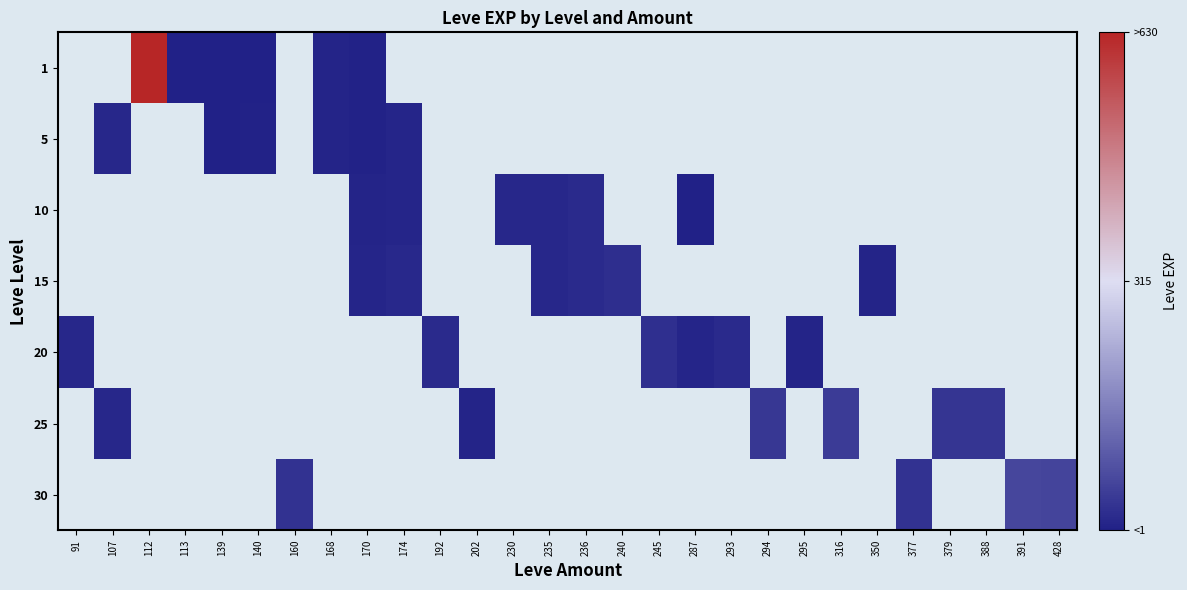

Is it true that 10 equals 4.4 at 236?

False